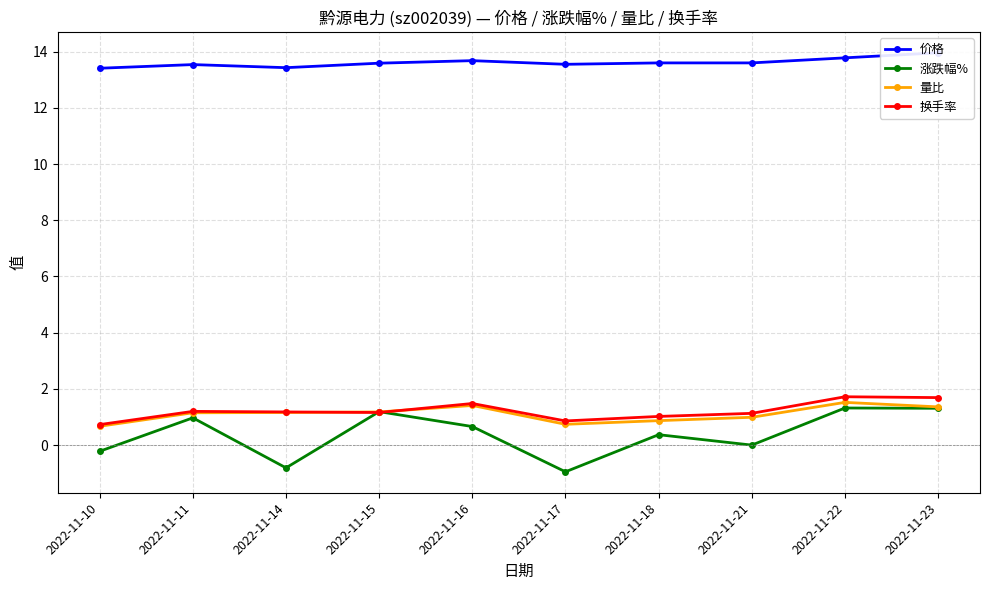

Which label corresponds to the smallest value in the chart?

2022-11-17